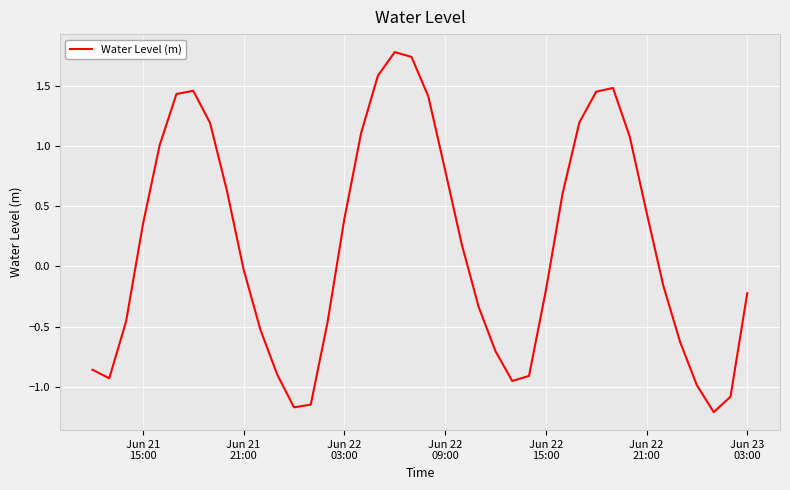

What is the greatest value displayed?

1.8